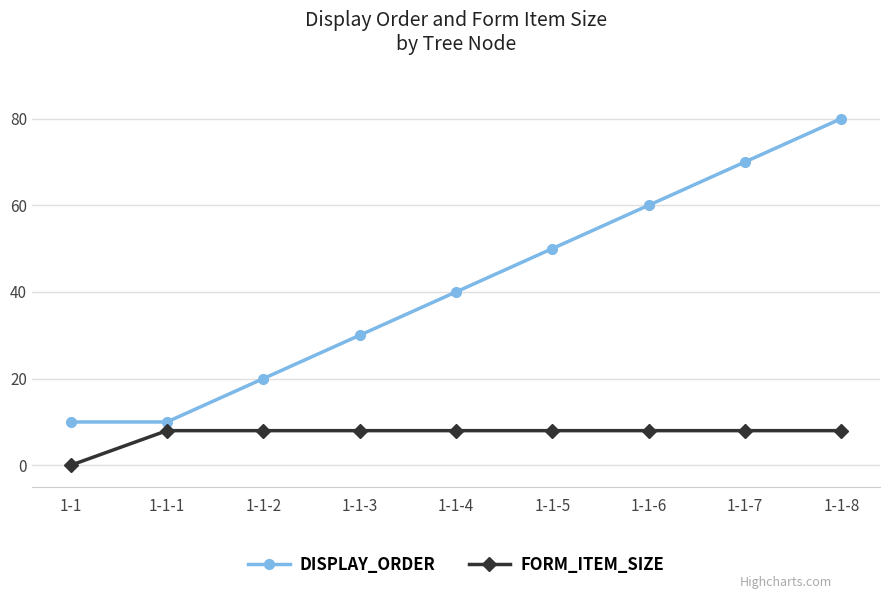

Which category has the lowest value in the FORM_ITEM_SIZE series?

1-1